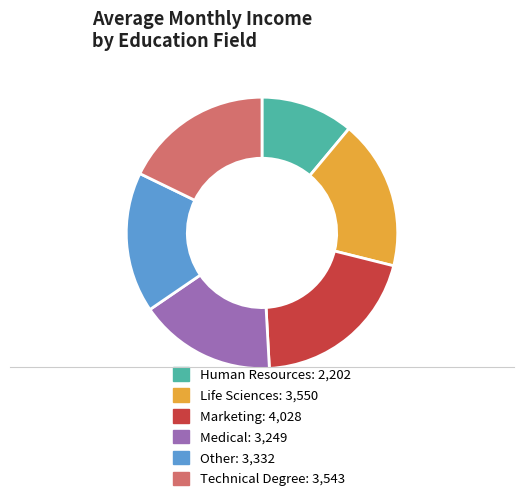

Combined, do Life Sciences: 3,550 and Marketing: 4,028 account for over 50%?

No